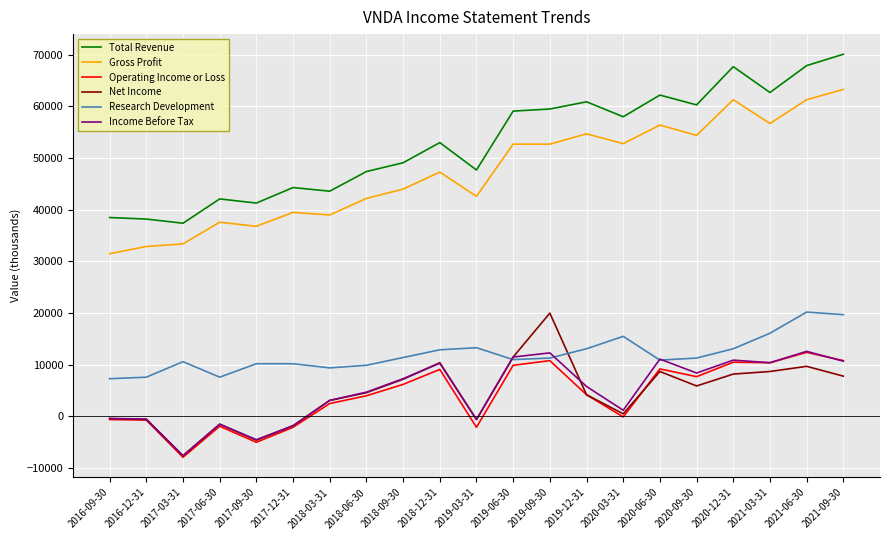

How many lines are shown in the chart?

6